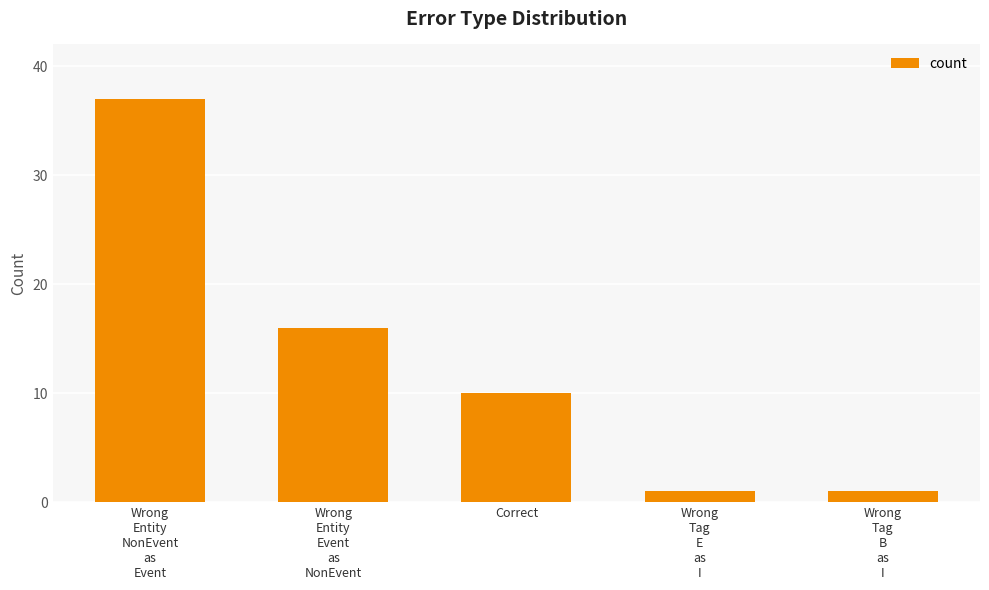

Count the values in the range 1 to 16.

4